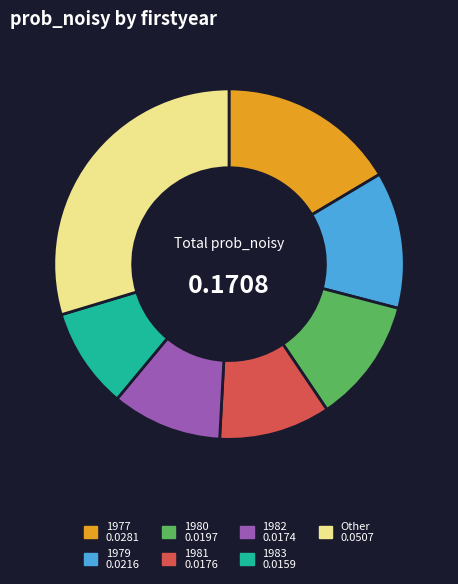

Does any single category account for the majority?

No